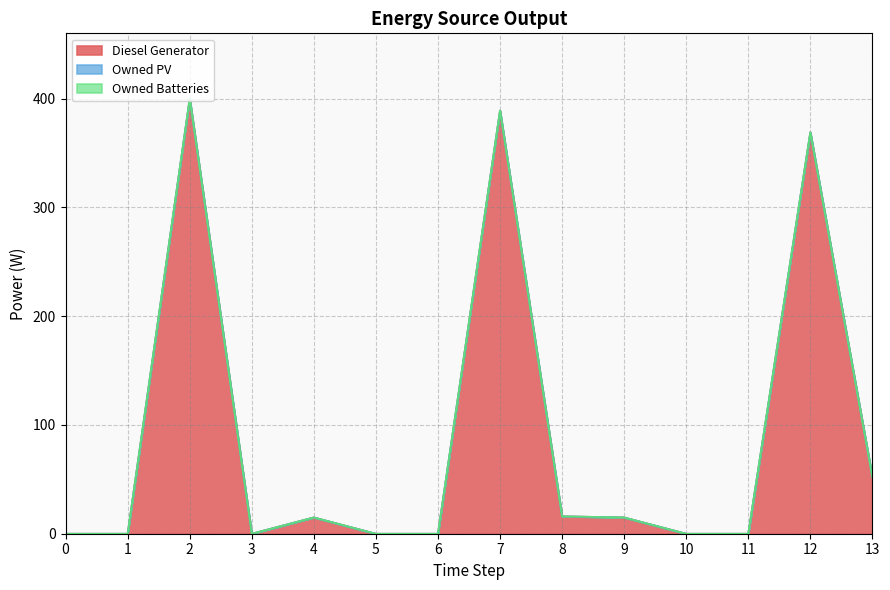

Which has a higher value, 13 or 7?

7